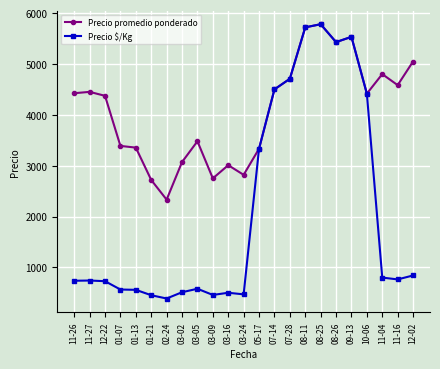

How many lines are shown in the chart?

2